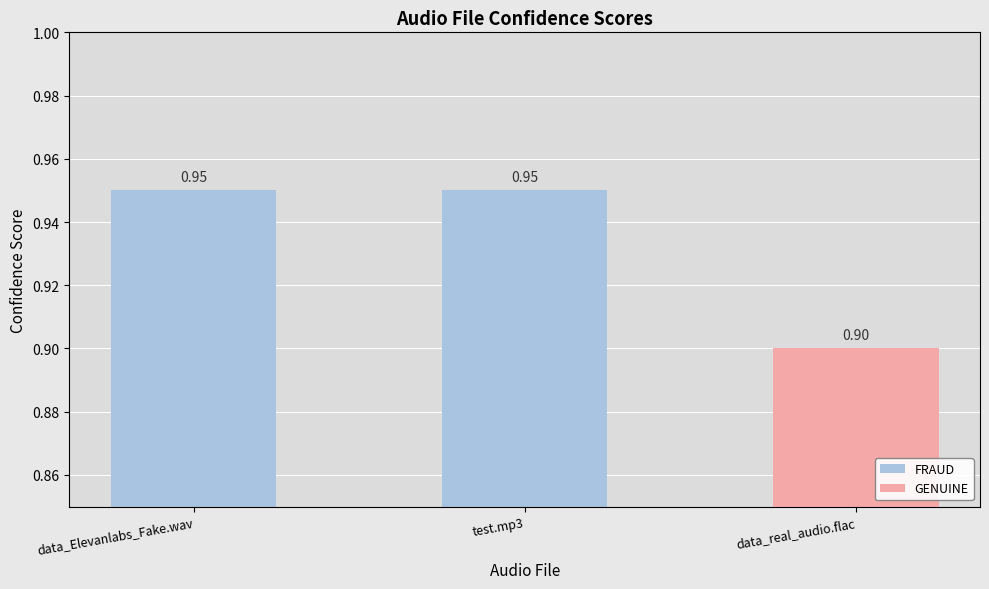

At which category does the chart reach its minimum across all series?

data_real_audio.flac